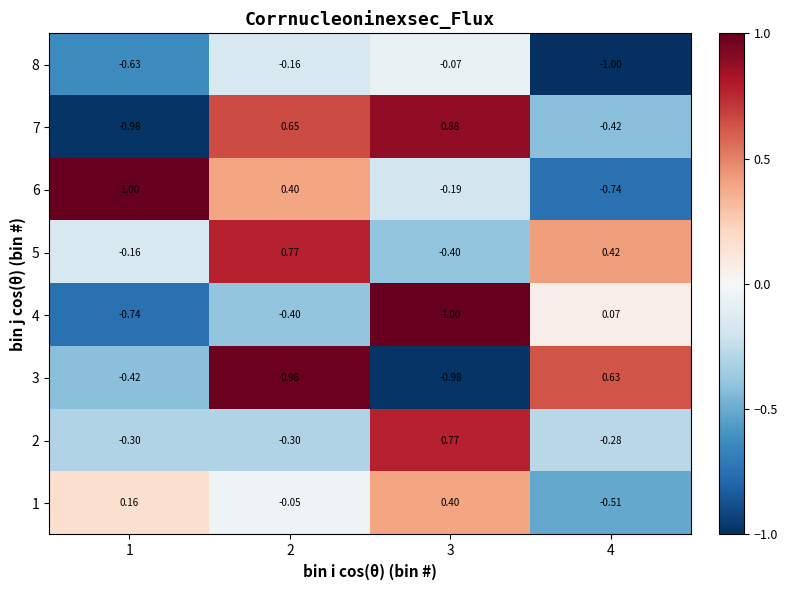

Is the value of 8 at 3 greater than the value of 6 at 3?

Yes